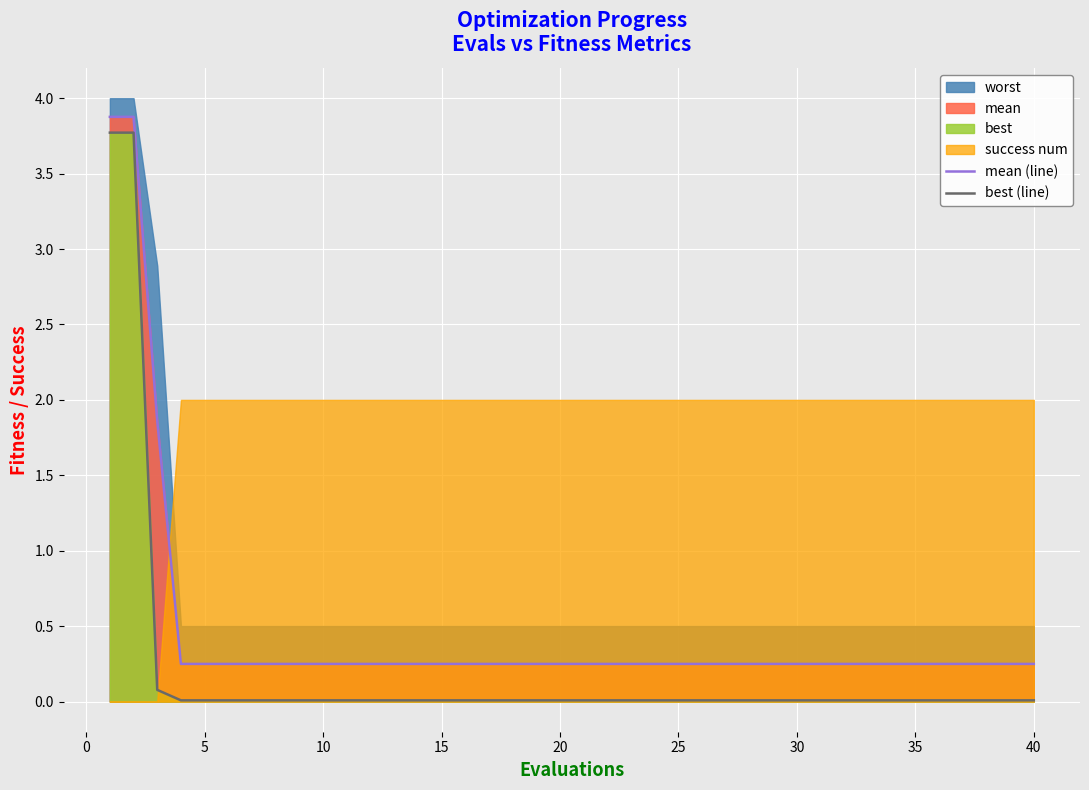

True or false: best (line) and mean (line) intersect in this chart.

False